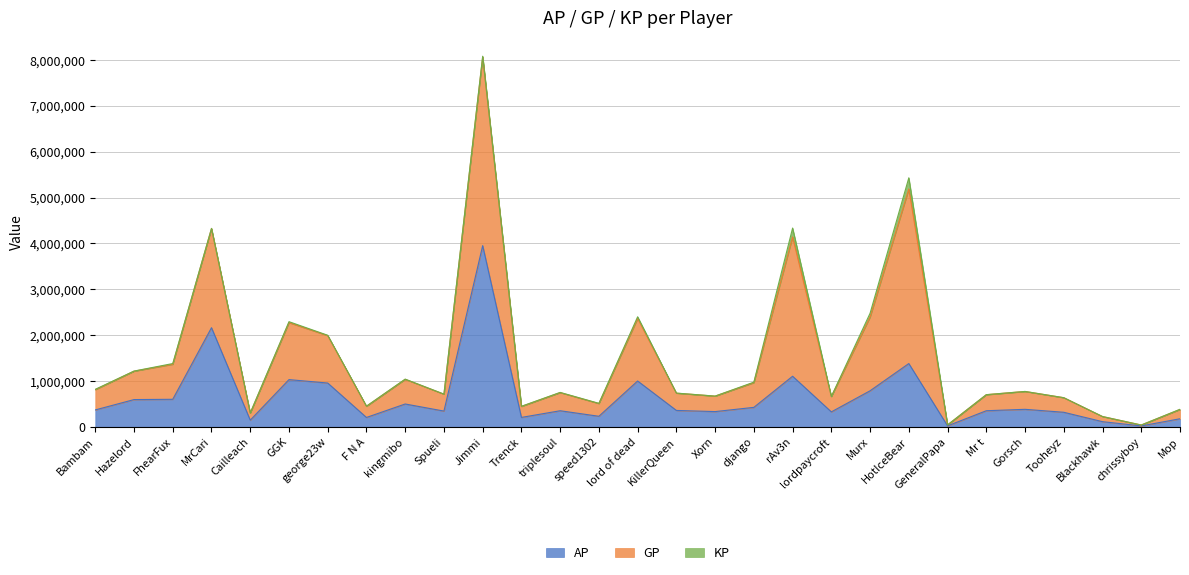

Which has a higher value, speed1302 or KillerQueen?

KillerQueen